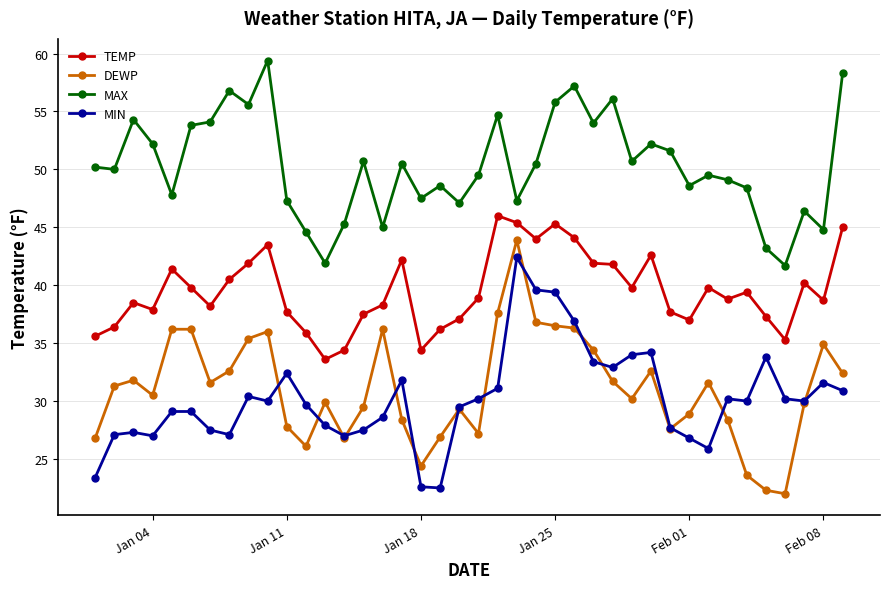

True or false: TEMP and DEWP cross at least once.

False